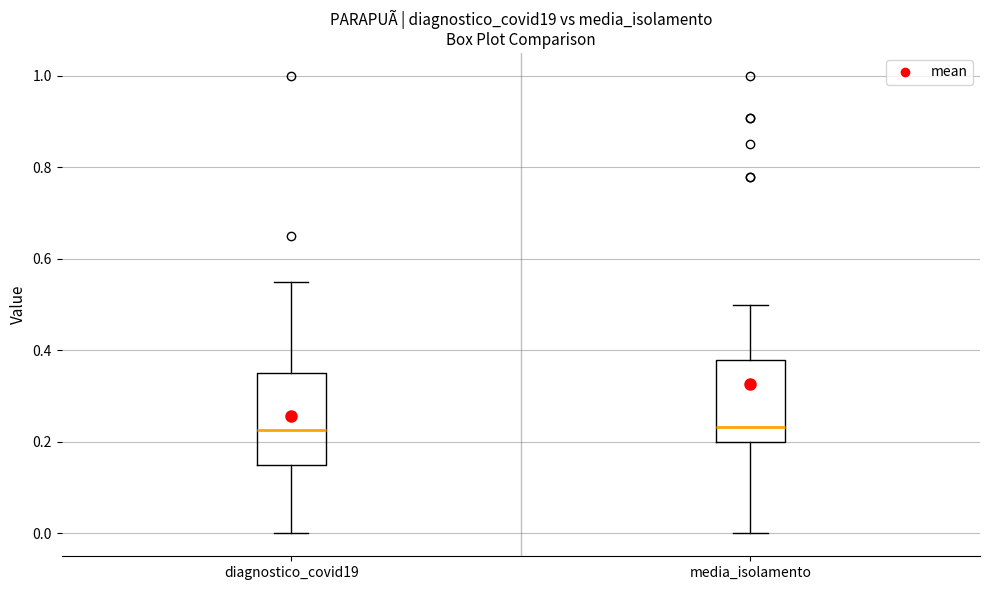

Reading left to right, transcribe this box plot: for each box, give where its median line is, the range the box spans, and where its two whiskers end, as read against the y-axis. The values are not printed on the chart, so give them approximately, as read against the axis.

diagnostico_covid19: median 0.22, box 0.16 to 0.36, whiskers 0.00 to 0.56
media_isolamento: median 0.24, box 0.20 to 0.38, whiskers 0.00 to 0.50